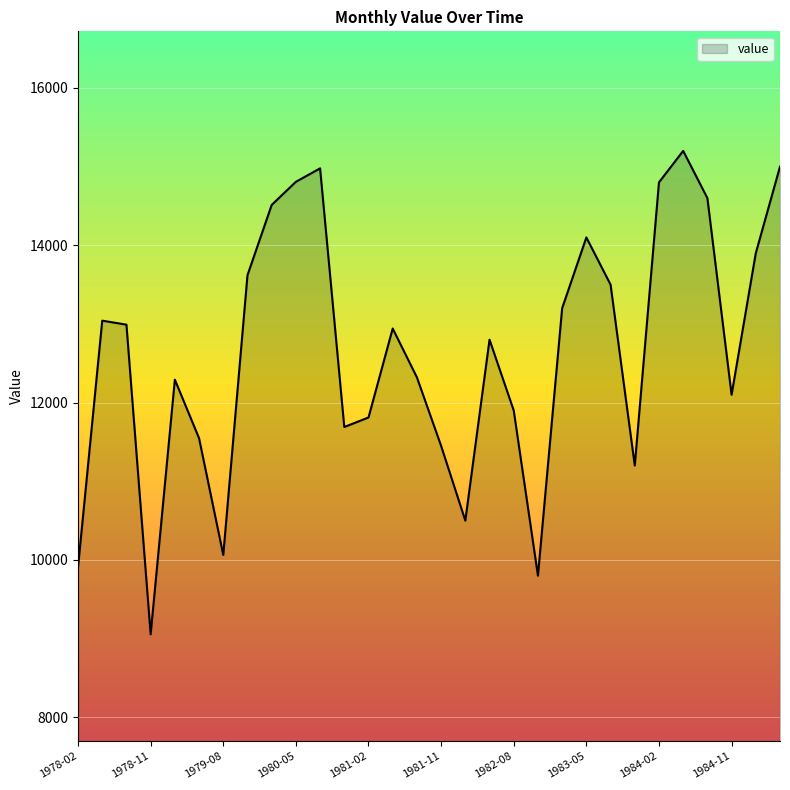

What is the minimum value shown in the chart?

9055